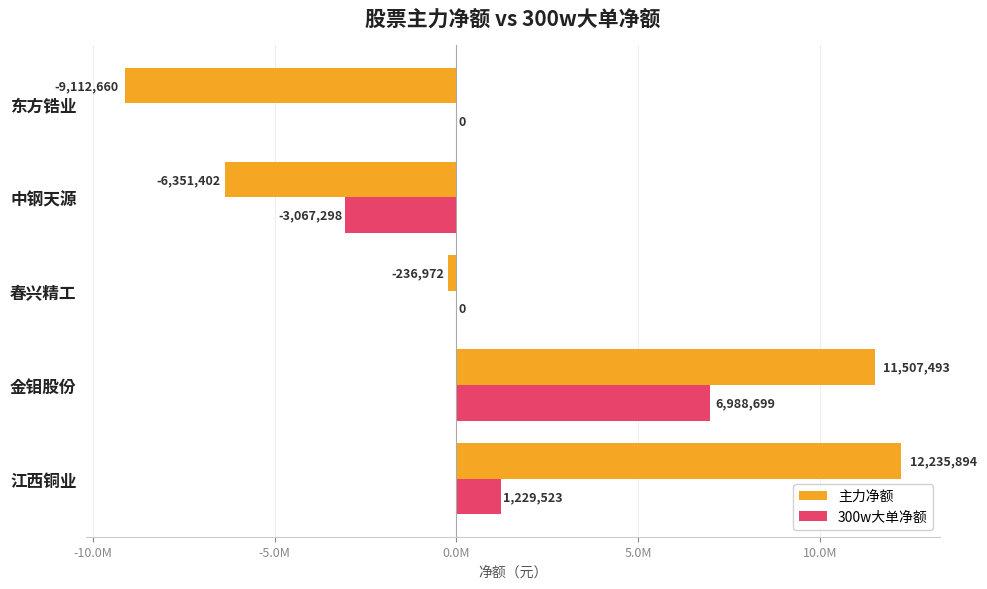

What are all the series names shown in the legend?

主力净额, 300w大单净额